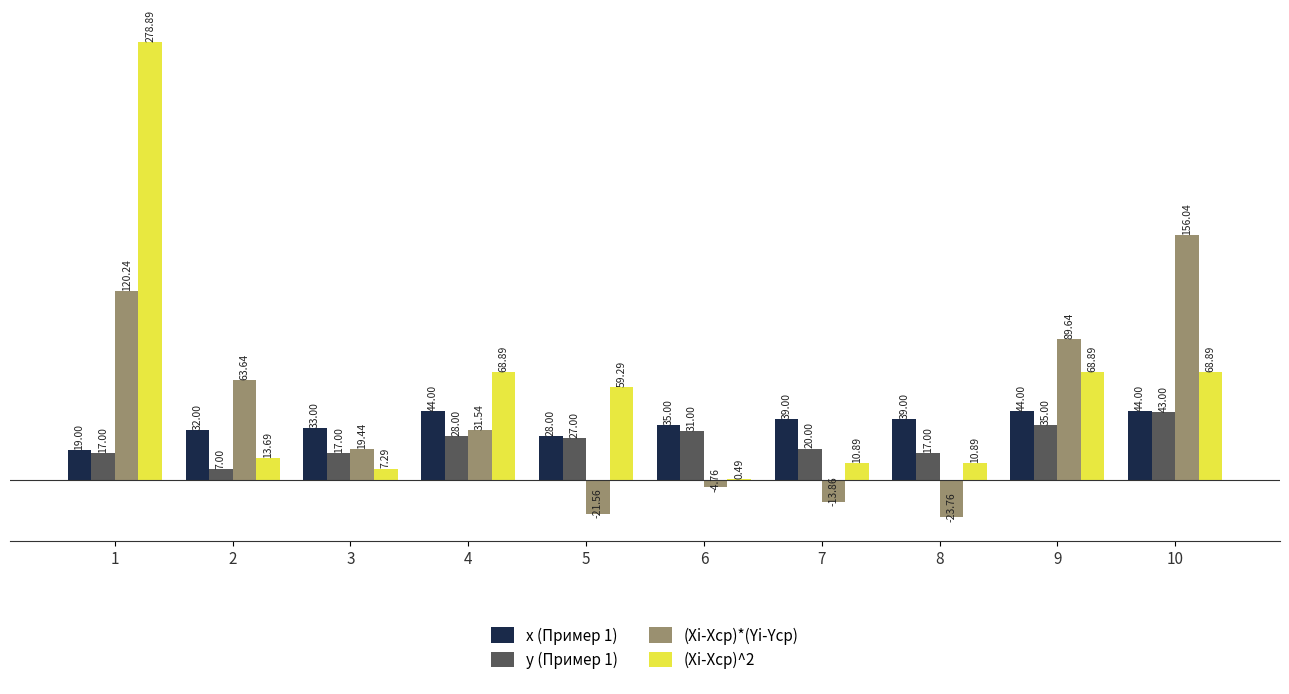

Between 4 and 6, which series saw the biggest shift?

(Xi-Xср)^2